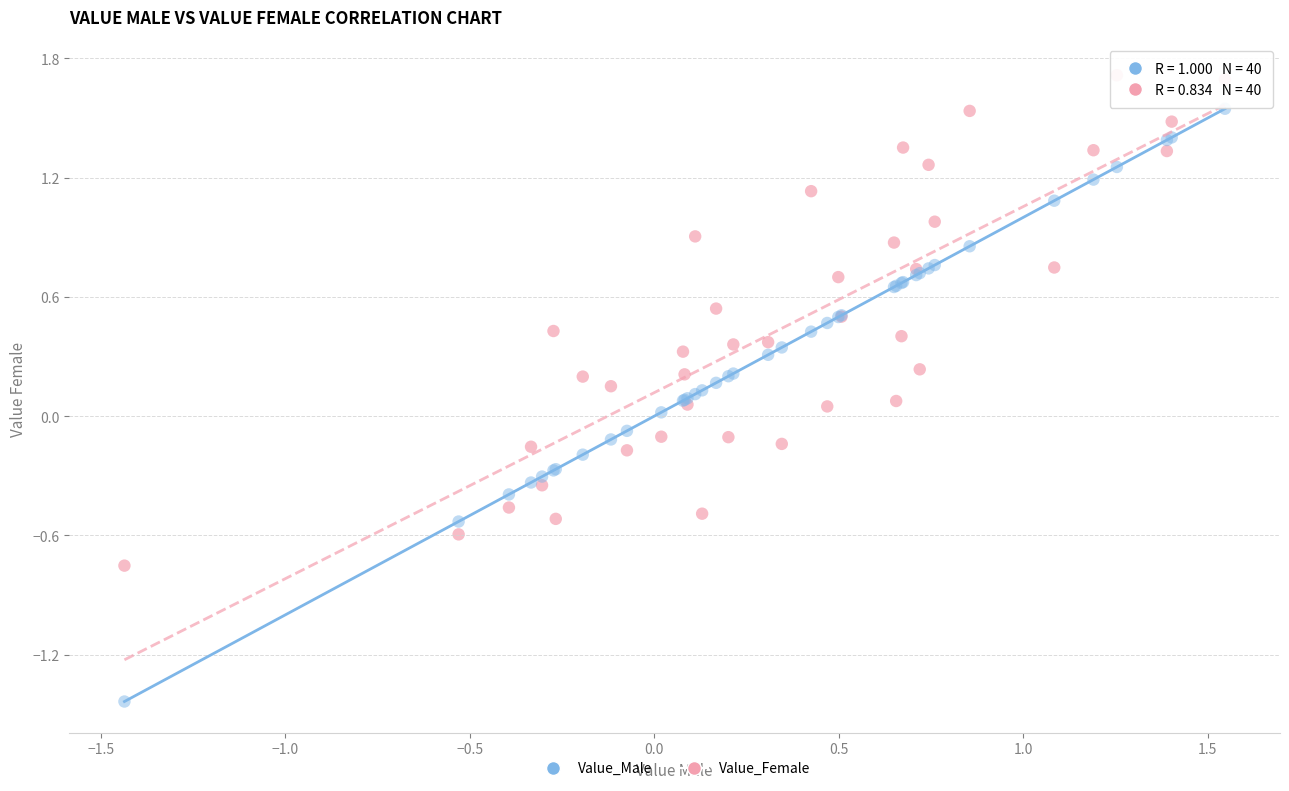

Which series has the largest Y range (max minus min)?

Value_Male